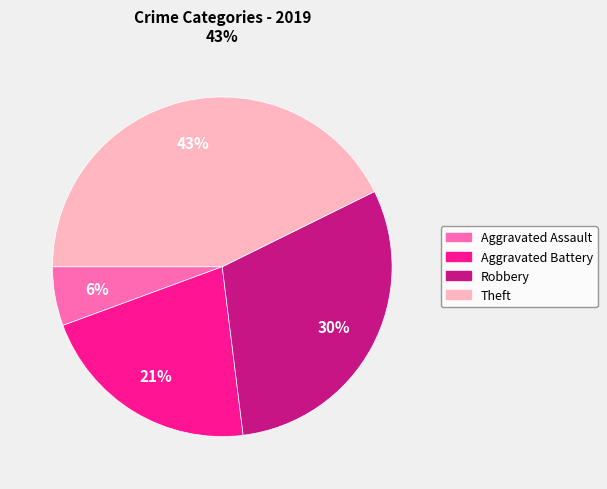

Which slice is the largest?

Theft